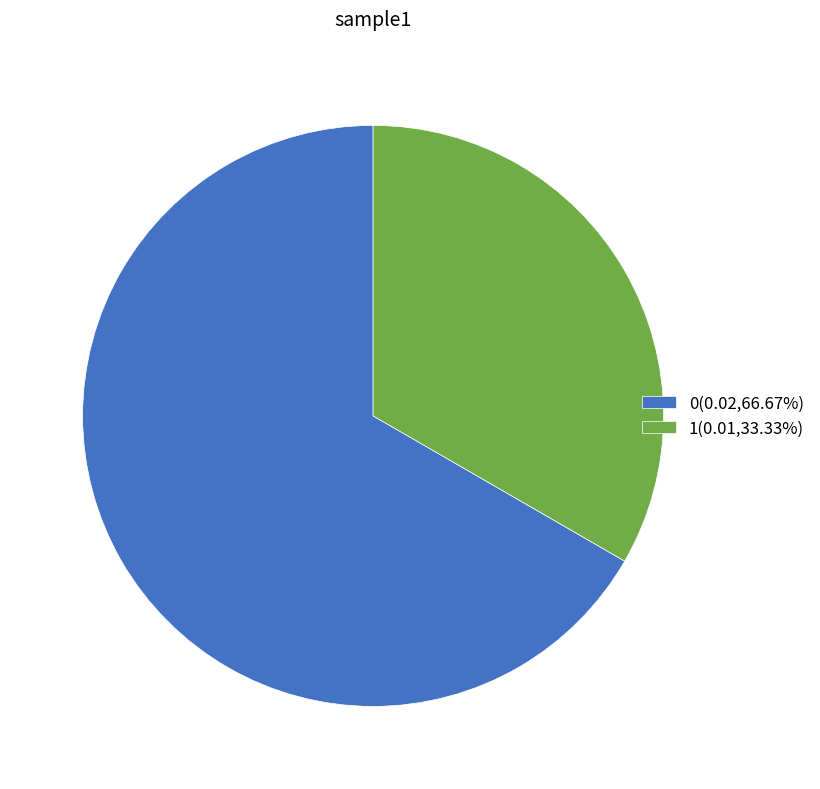

Is the sum of 0(0.02,66.67%) and 1(0.01,33.33%) greater than half?

Yes